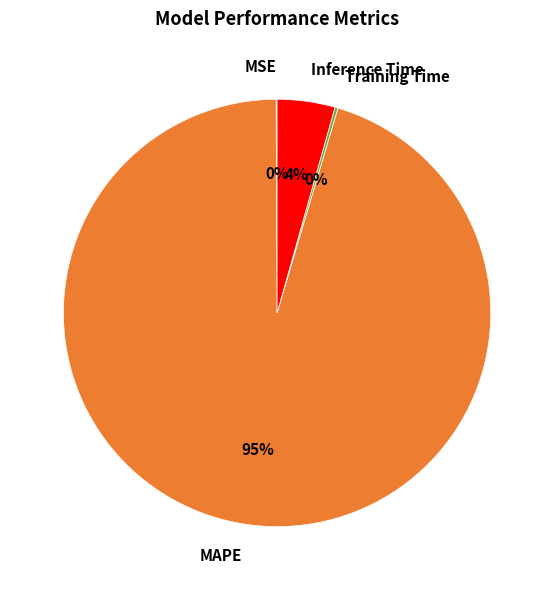

Which slice is the largest?

MAPE